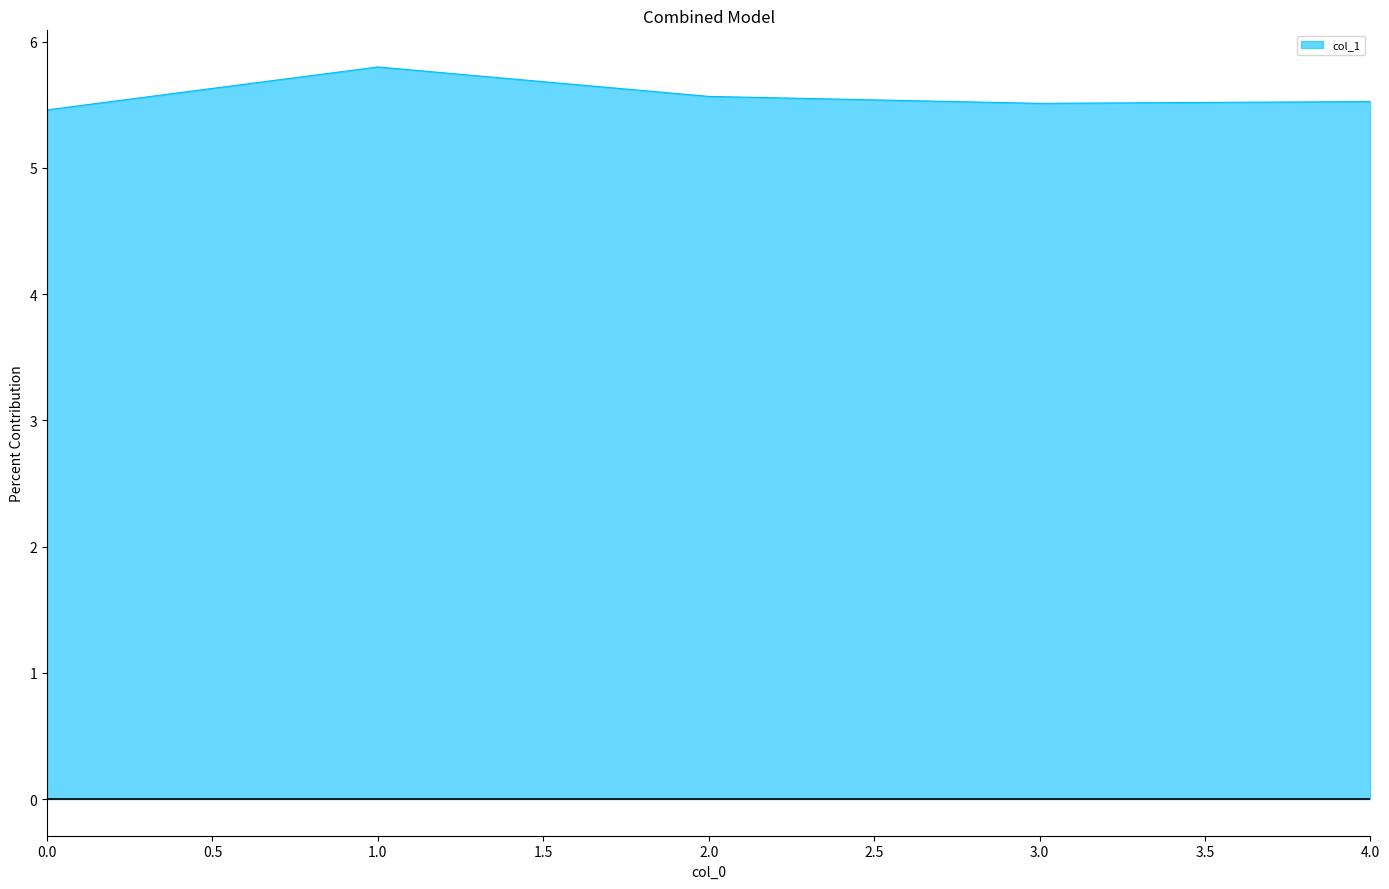

Where is the first local maximum?

1.0